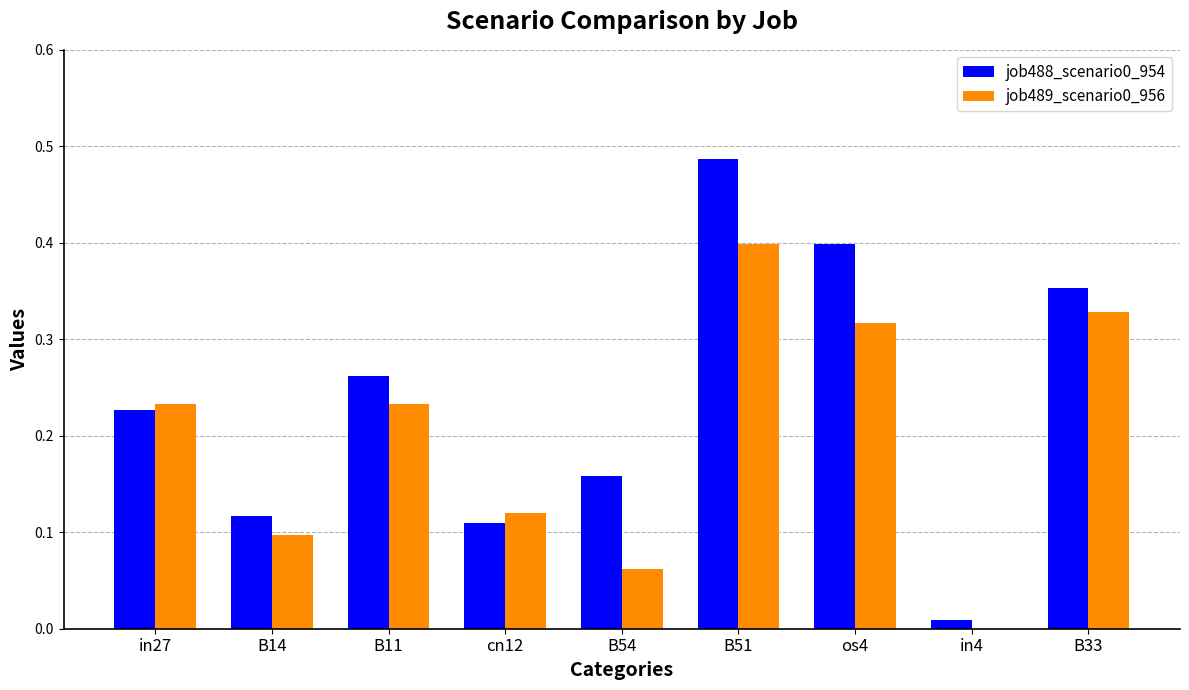

True or false: job488_scenario0_954 has a value of 0.3 at in27.

False